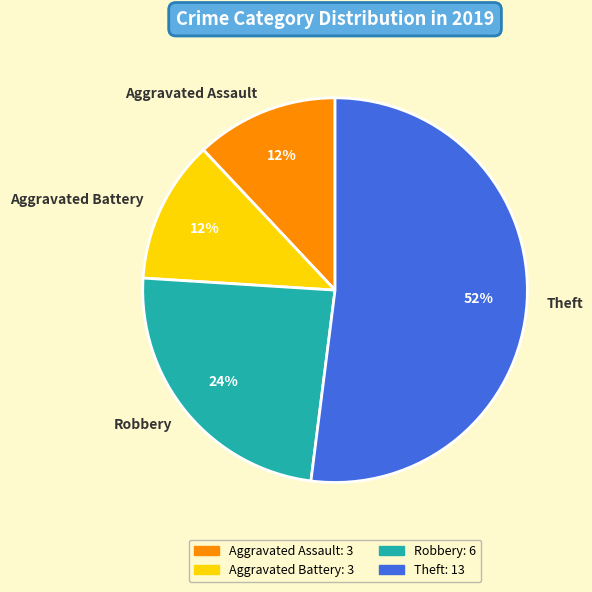

Combined, do Robbery and Theft account for over 50%?

Yes